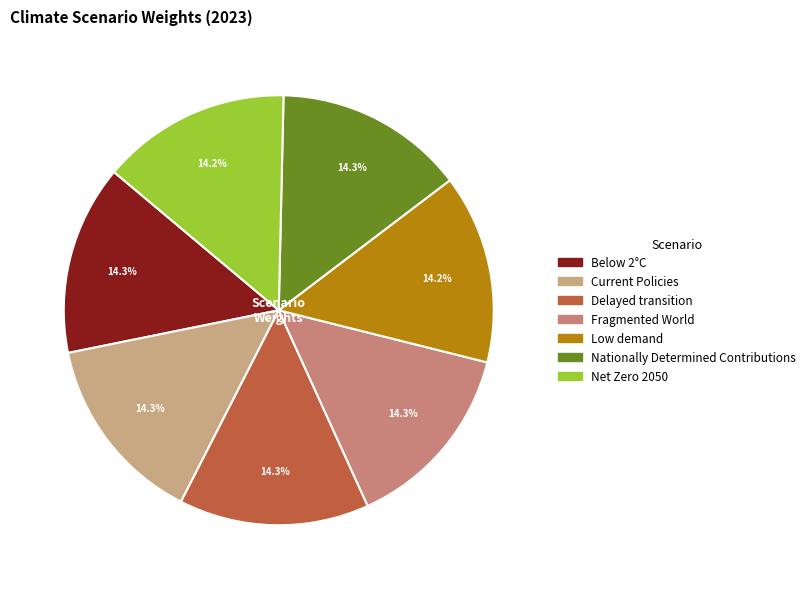

Does any single category account for the majority?

No